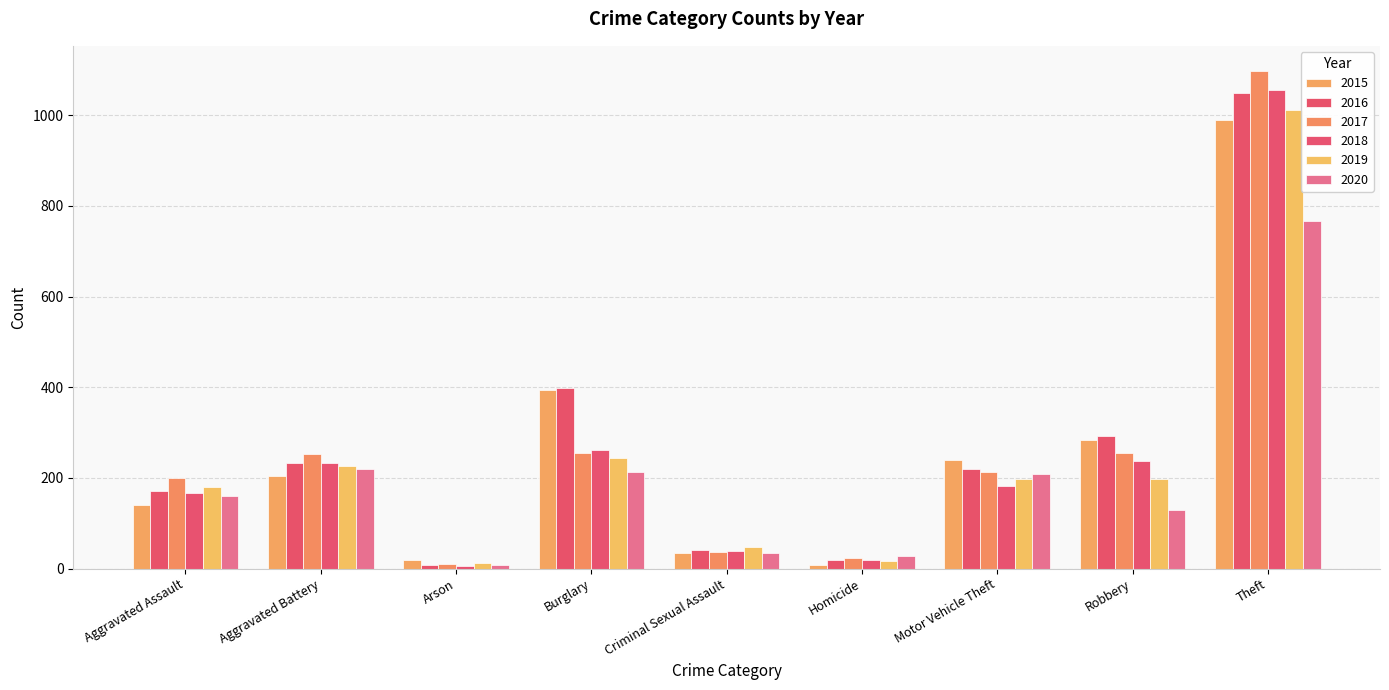

How many bars are there in total?

54